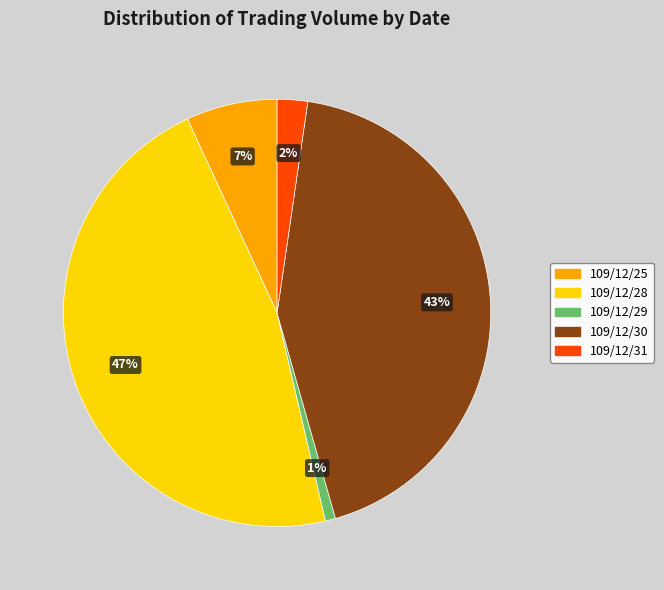

To the nearest percent, what is the combined percentage of 109/12/29 and 109/12/28?

48%